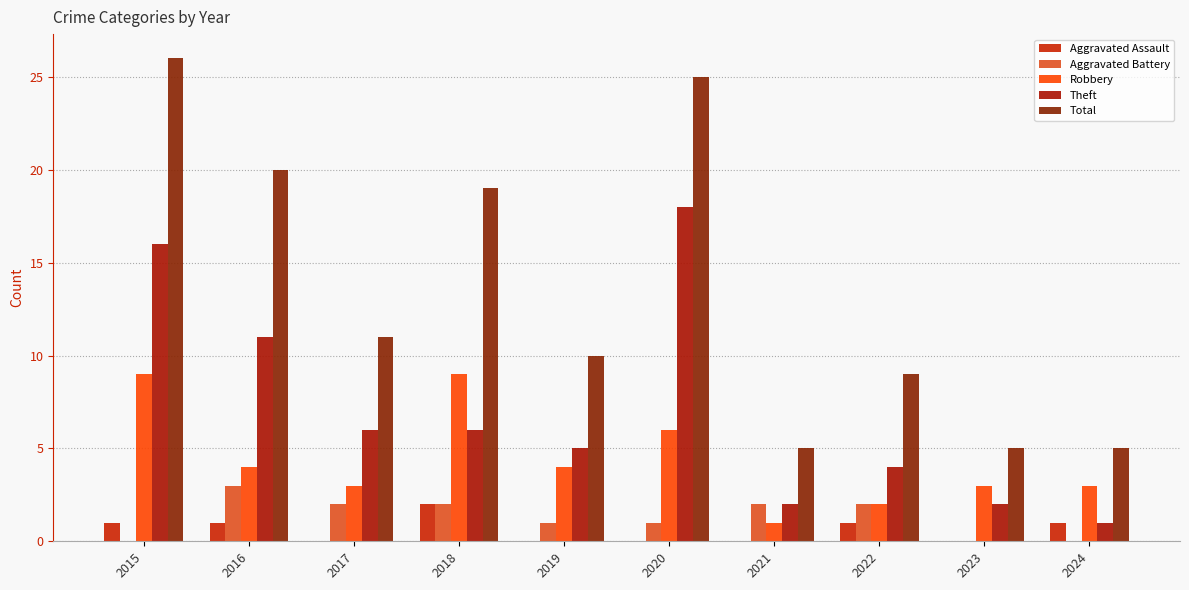

At which label does Aggravated Battery reach its peak?

2016